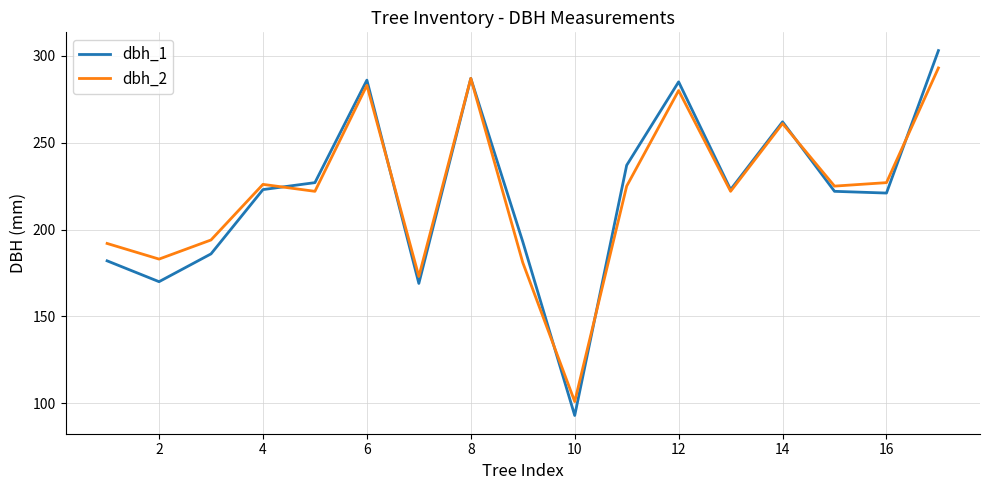

Which series has the largest range (max minus min)?

dbh_1